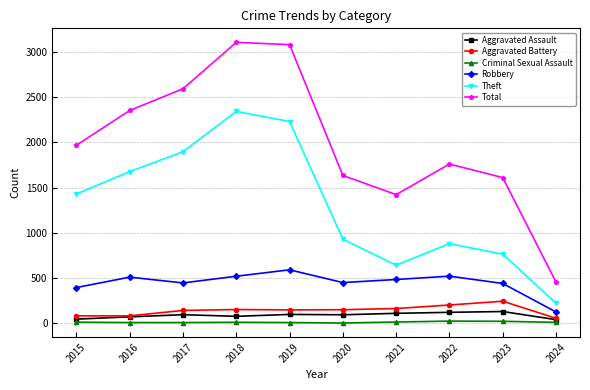

What is the maximum value shown in the chart?

3105